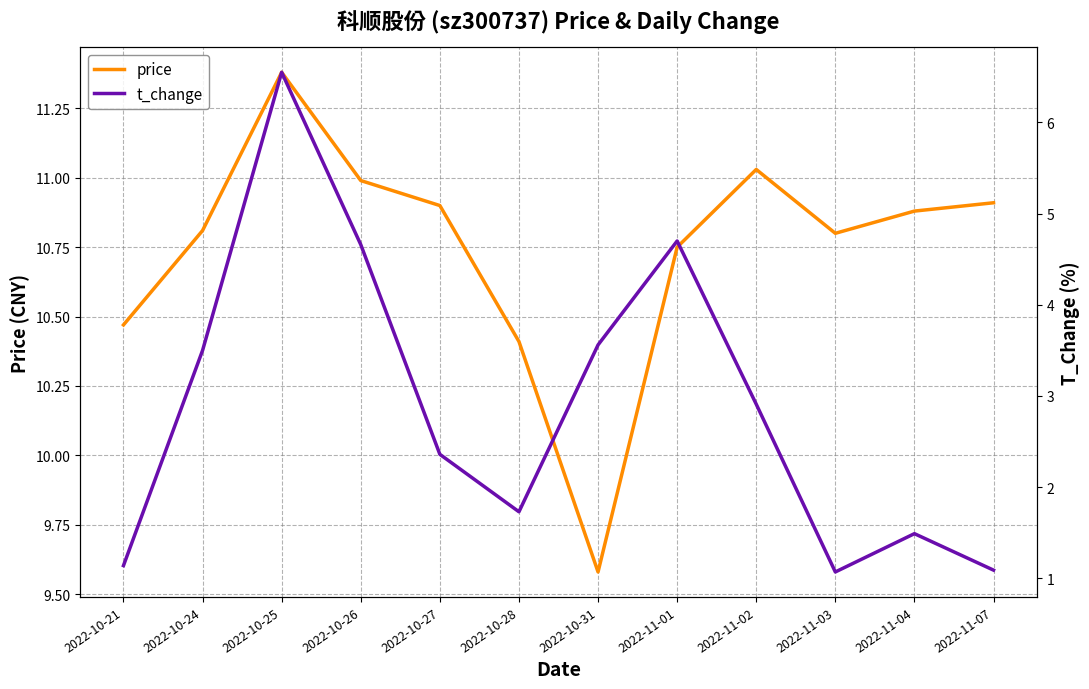

Is the value of t_change at 2022-11-02 greater than the value of price at 2022-11-03?

No